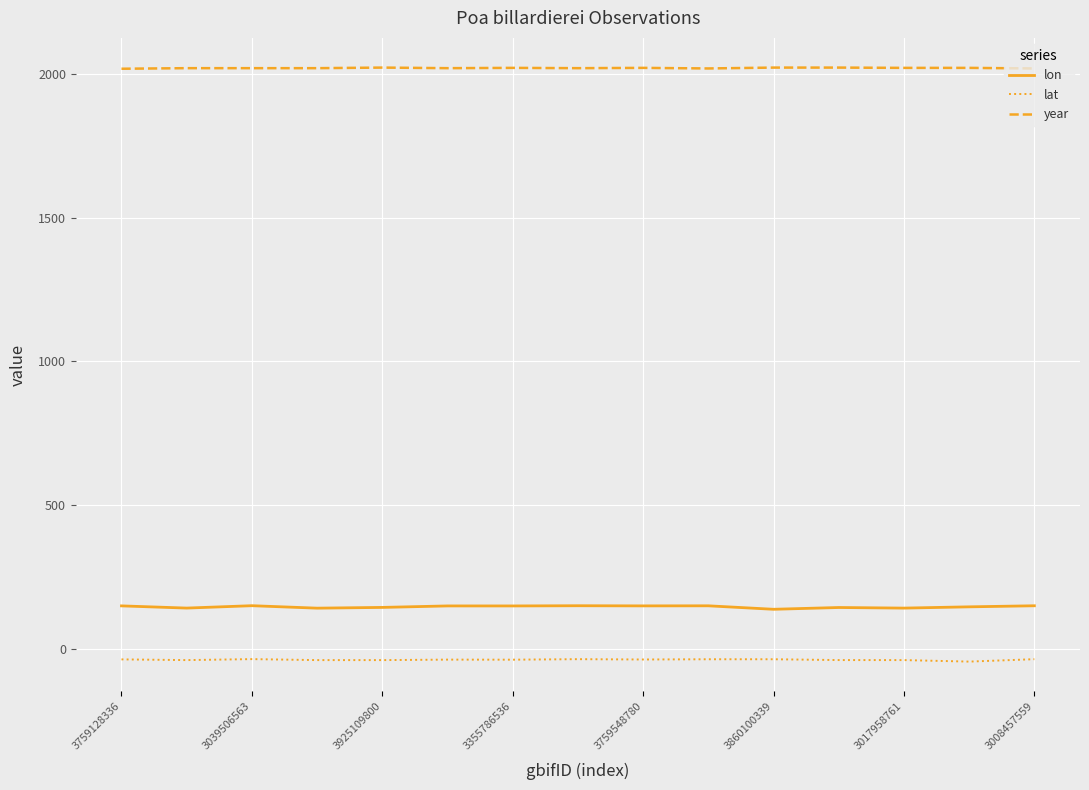

What is the highest value of the year series?

2022.0